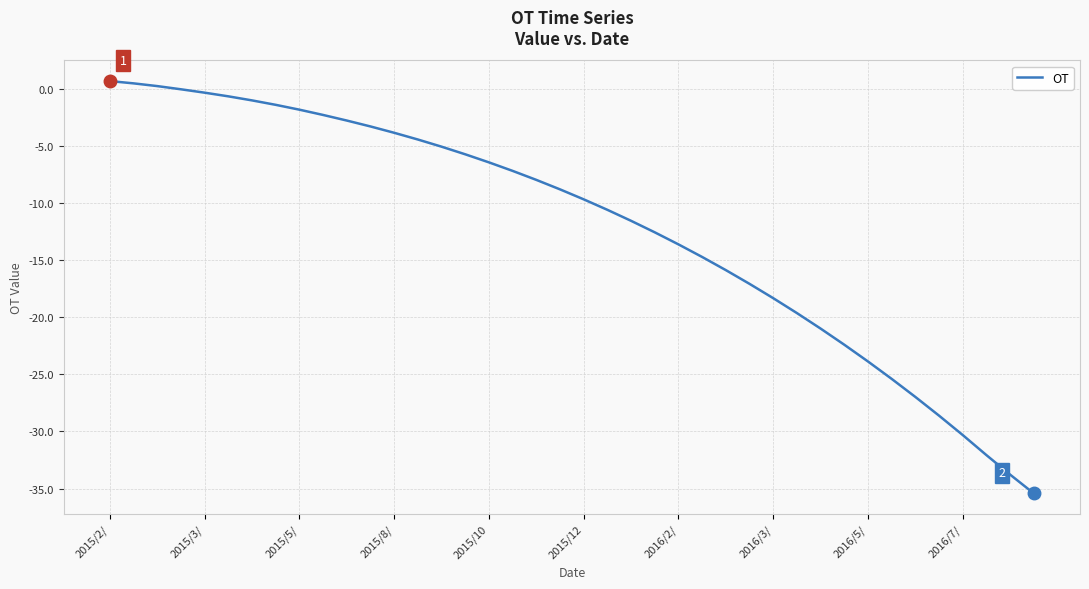

What is the smallest value displayed?

-35.4